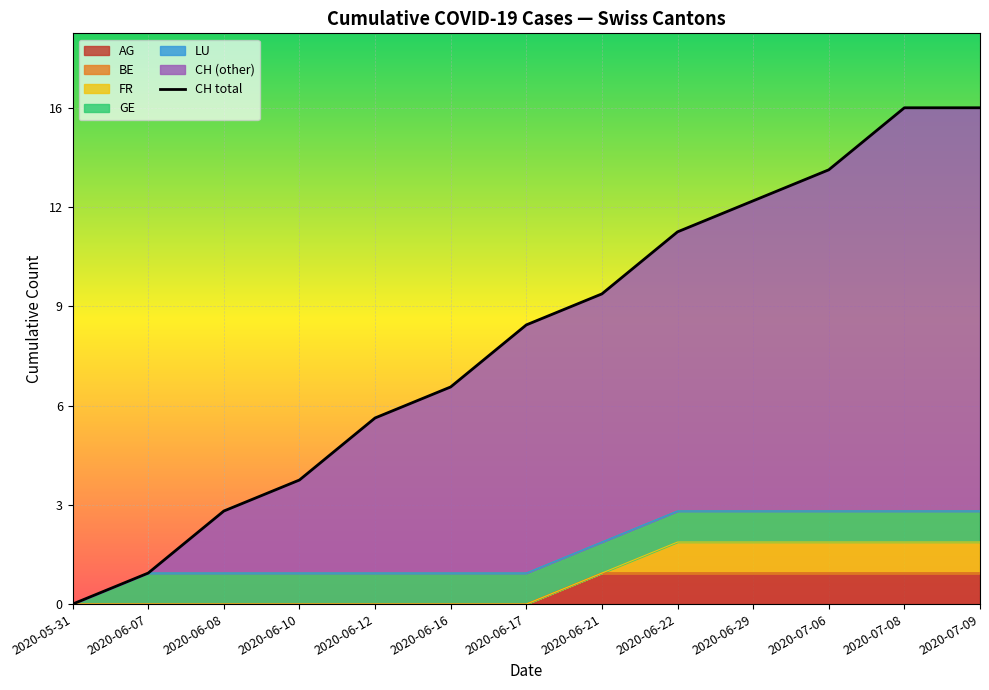

What position from the left is 2020-06-07?

2